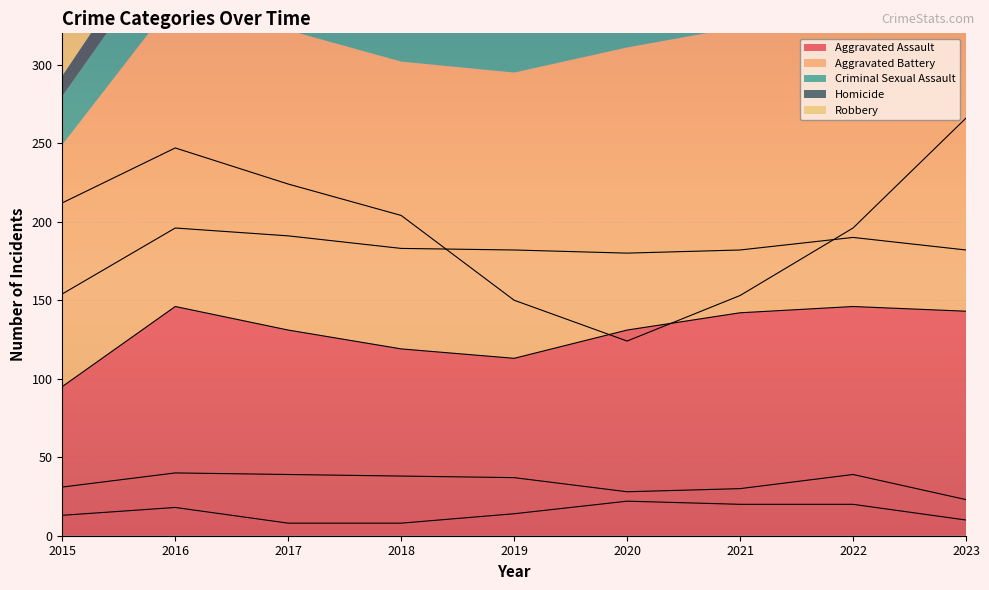

At which category does Aggravated Assault reach its first local peak?

2016